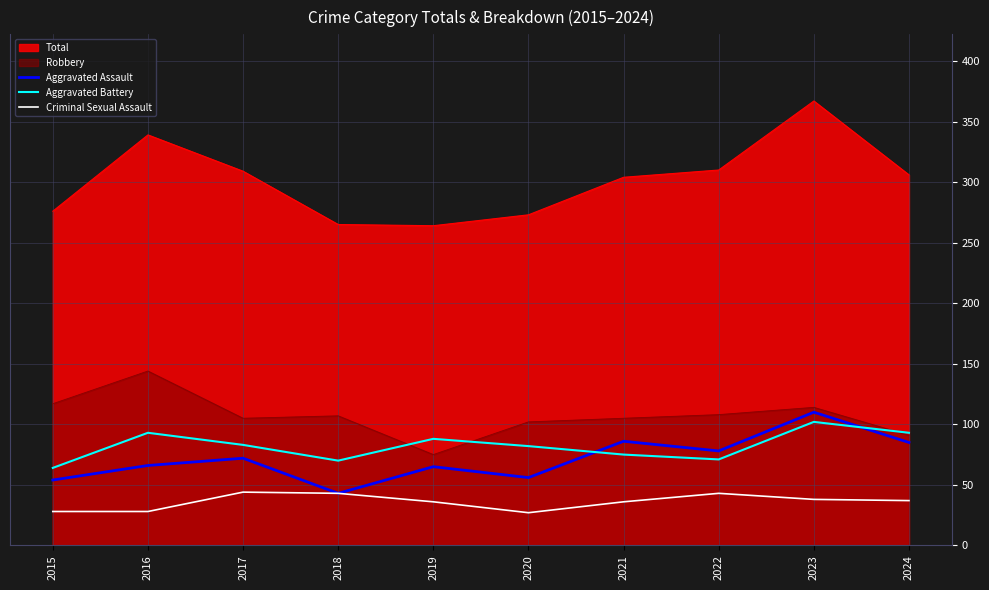

Where is the first local maximum for Criminal Sexual Assault?

2017